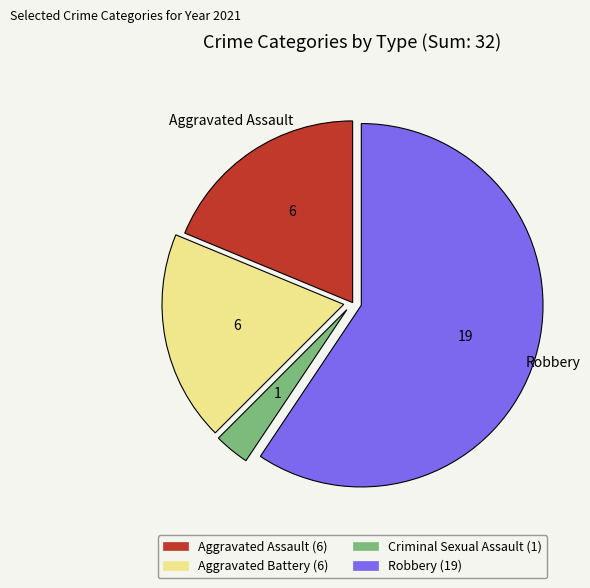

Is the sum of Robbery (19) and Aggravated Assault (6) greater than half?

Yes